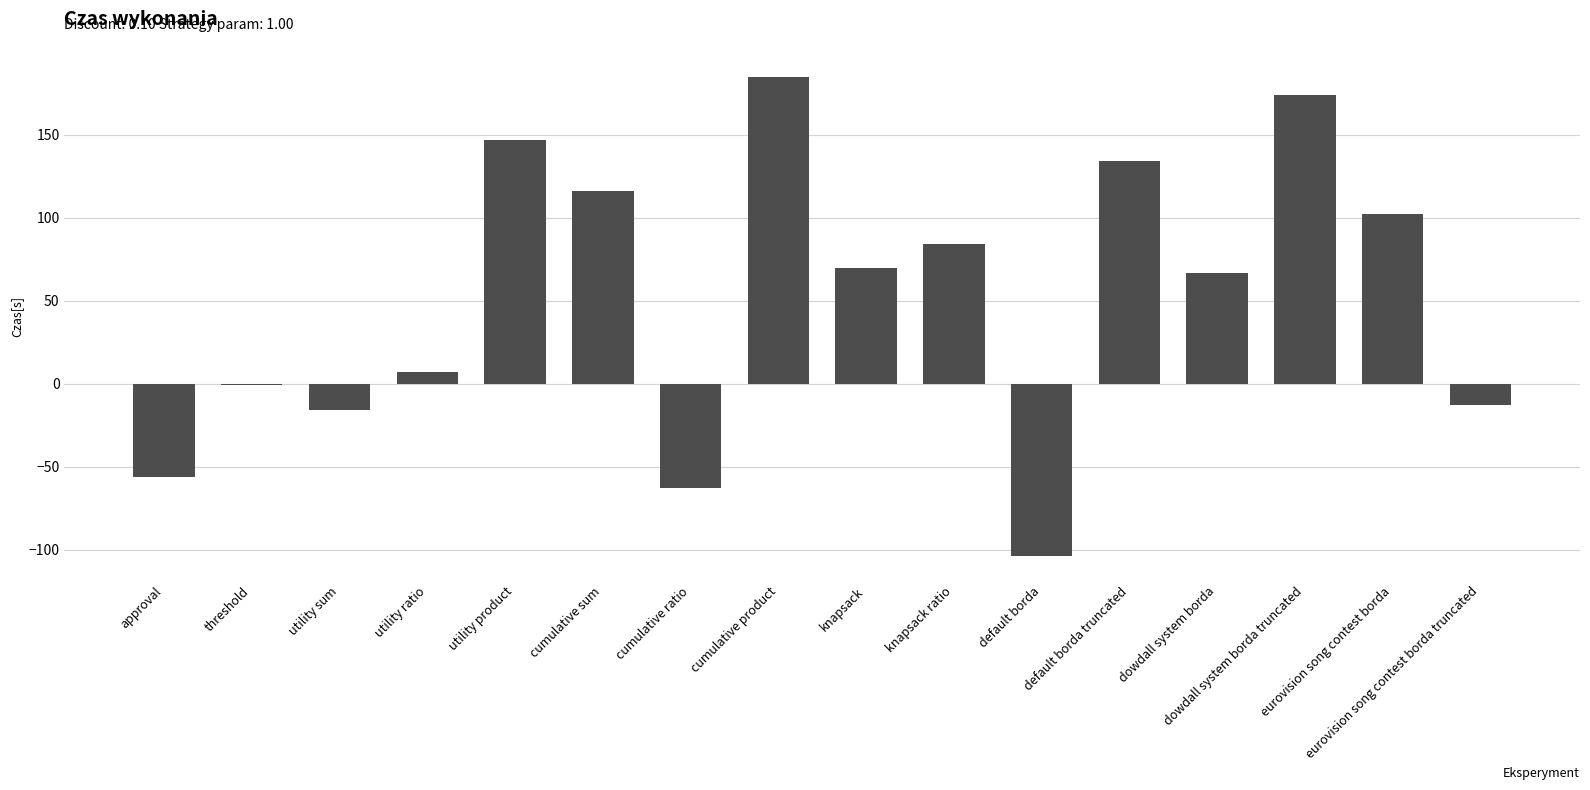

True or false: the data shows 7 at utility ratio.

True